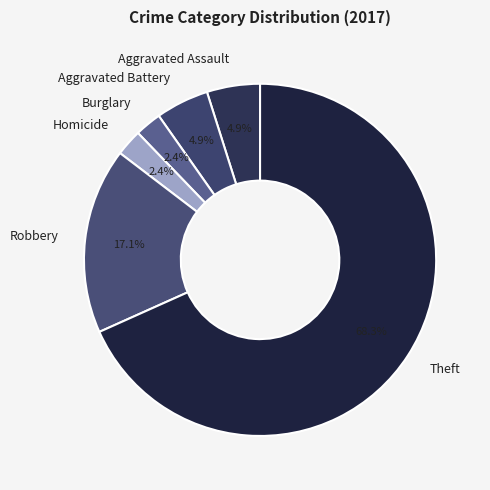

True or false: Theft accounts for 68% of the total.

True